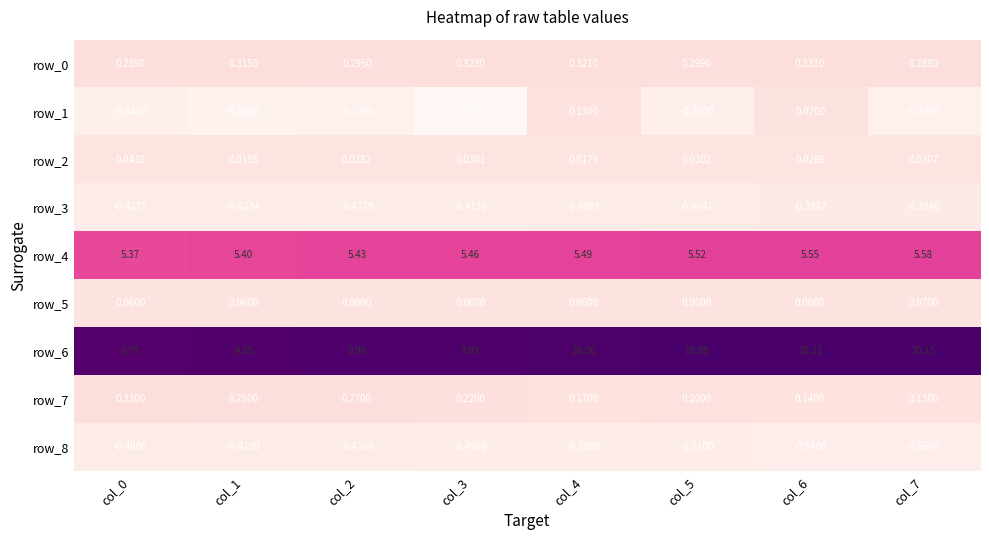

True or false: row_0 has a value of 0.2 at col_1.

False